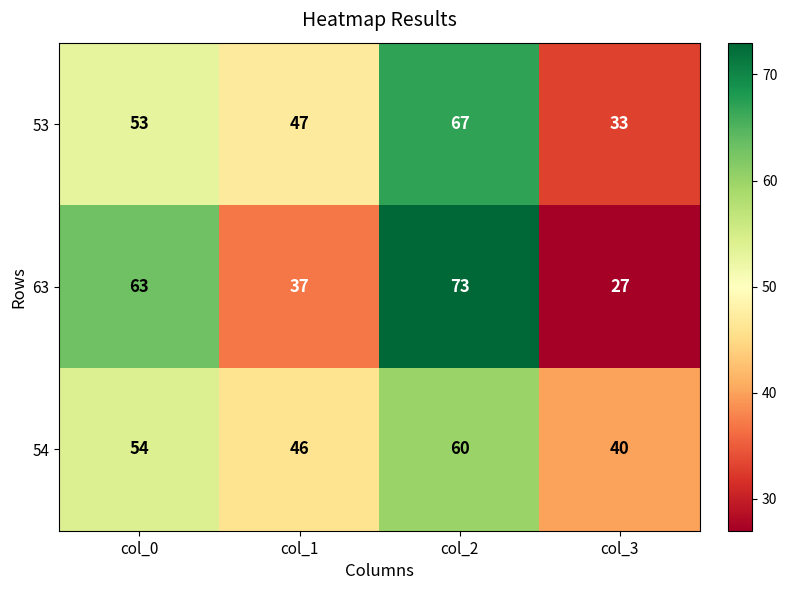

What is the difference between the second highest and second lowest values in the 53 series?

6